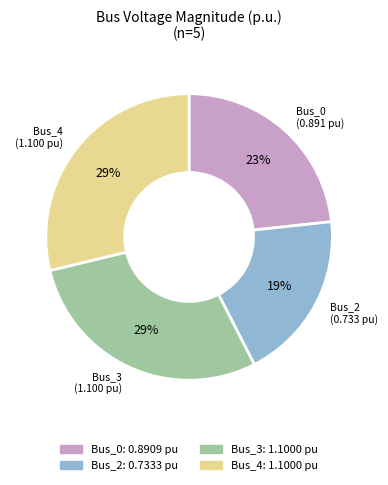

What is the smallest slice in the pie chart?

Bus_2